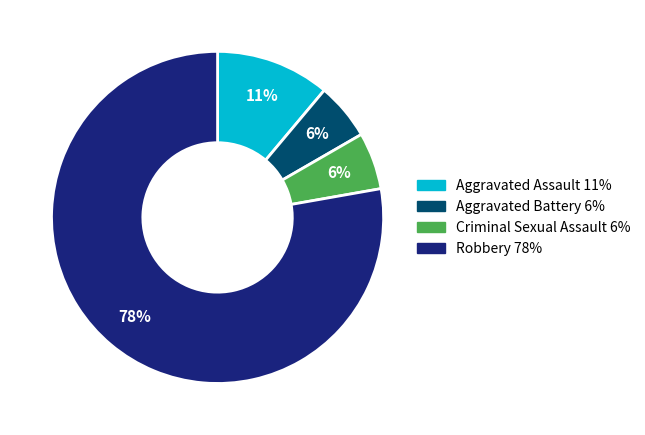

The Aggravated Battery slice represents 17% of the pie. True or false?

False